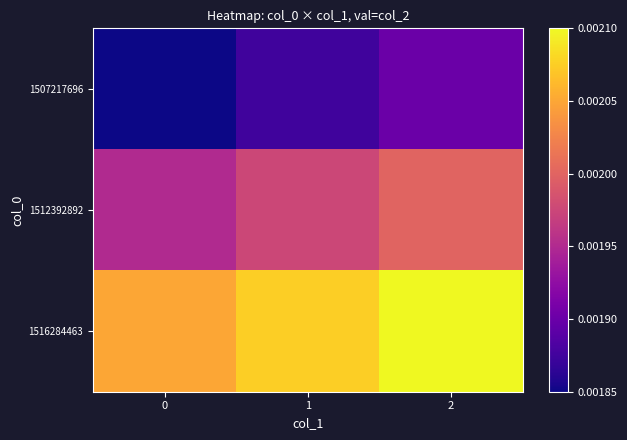

Rank the series by their average value, from highest to lowest.

1516284463, 1512392892, 1507217696